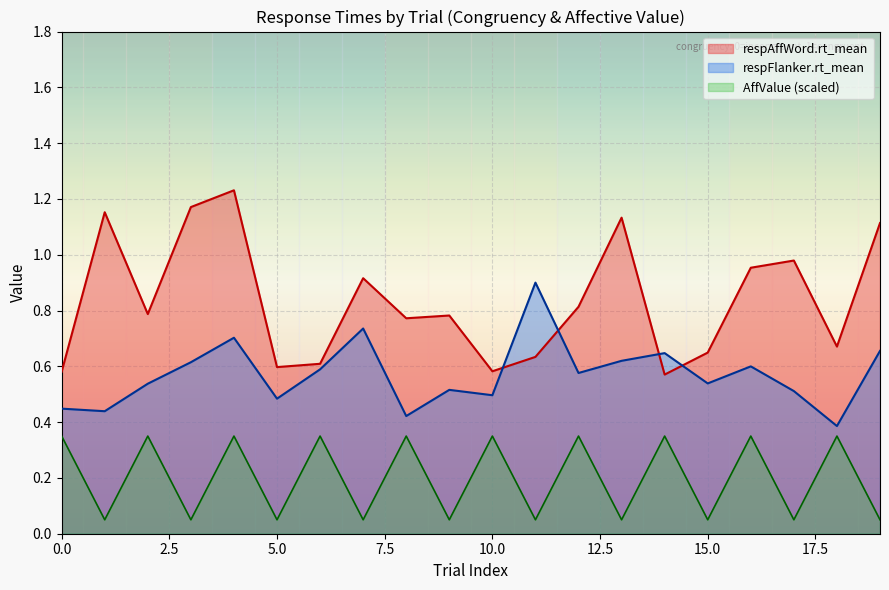

Which series has the largest range (max minus min)?

respAffWord.rt_mean